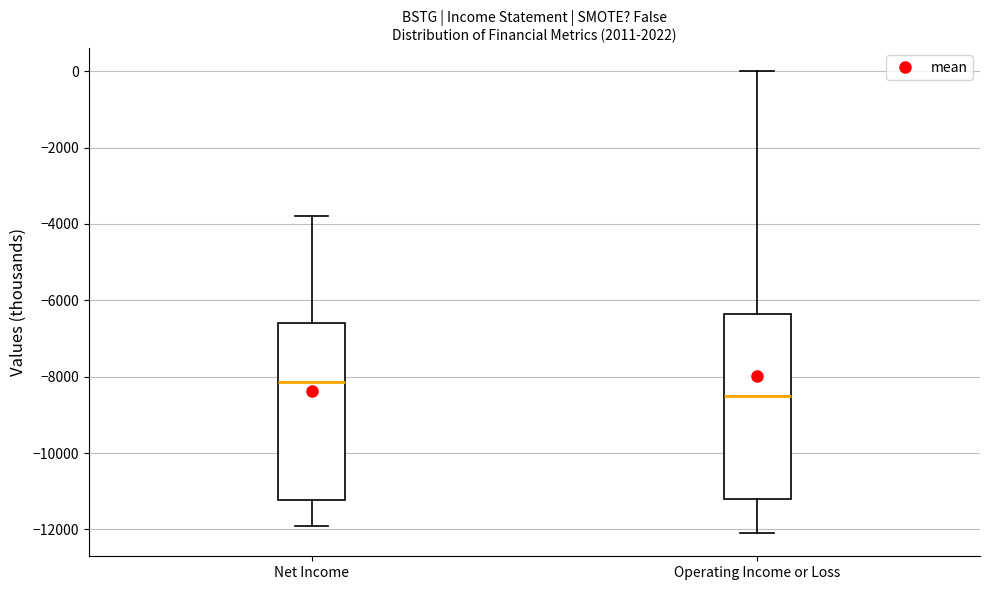

Which box has the lowest median line?

Operating Income or Loss